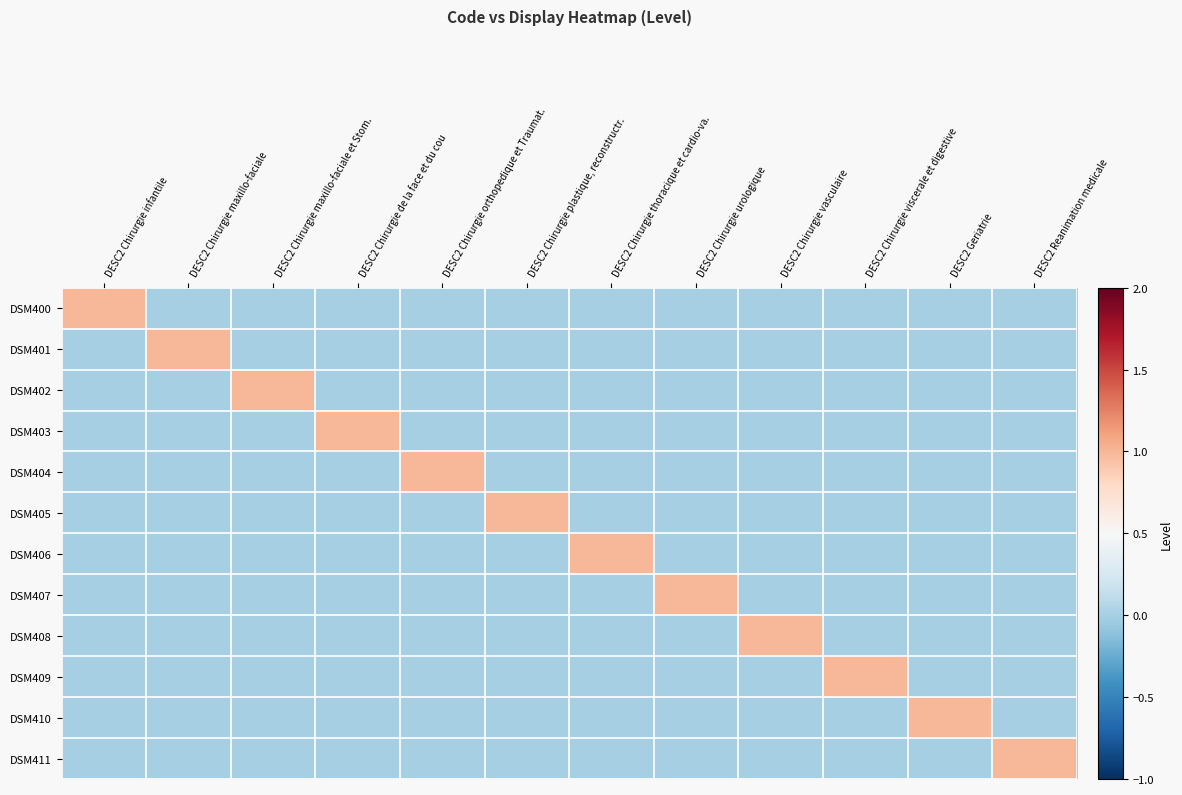

Between DESC2 Chirurgie thoracique et cardio-va. and DESC2 Chirurgie viscerale et digestive, which series saw the biggest shift?

DSM406